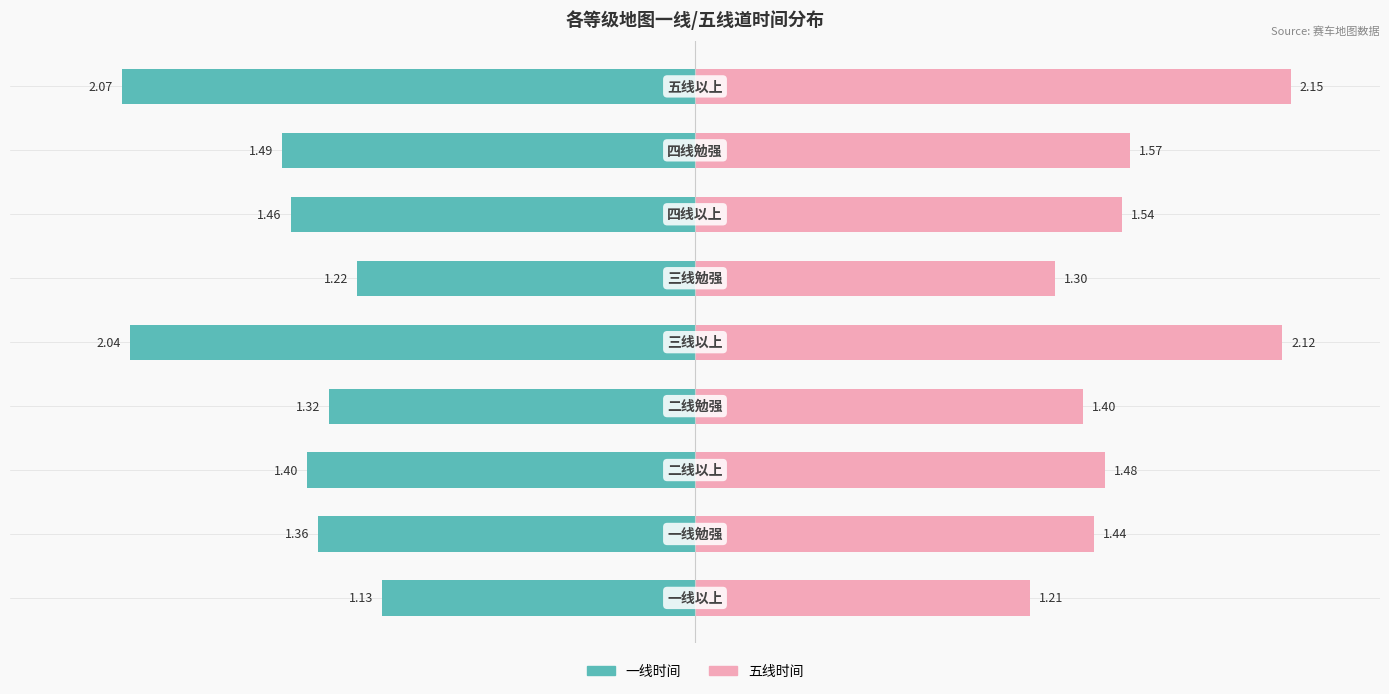

Rank the series at 7 from lowest to highest value.

一线时间, 五线时间